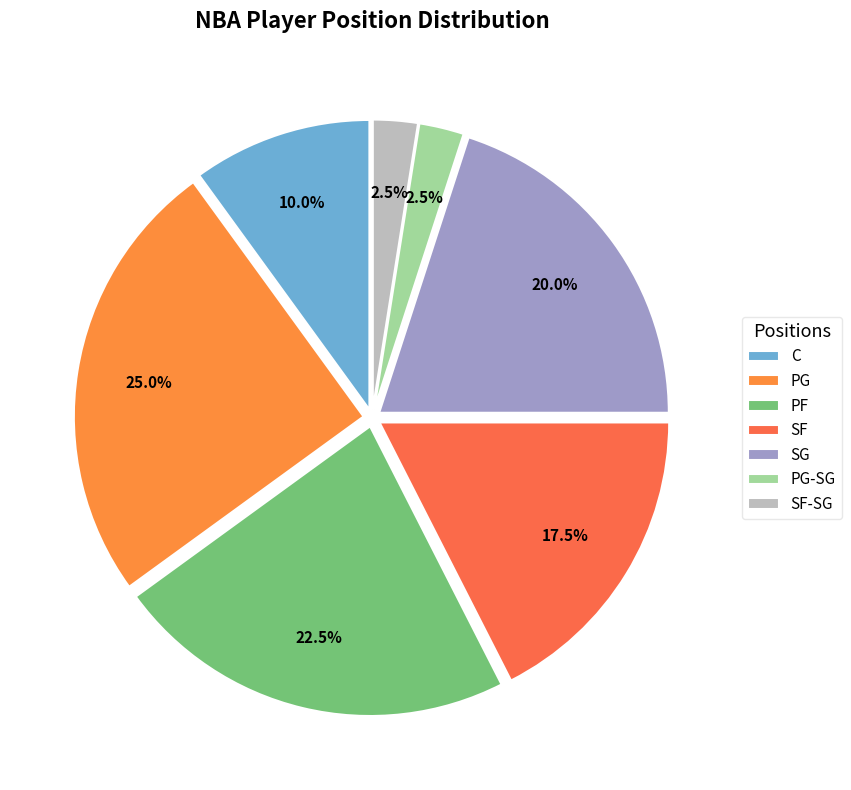

To the nearest percent, what portion does SG represent?

20%